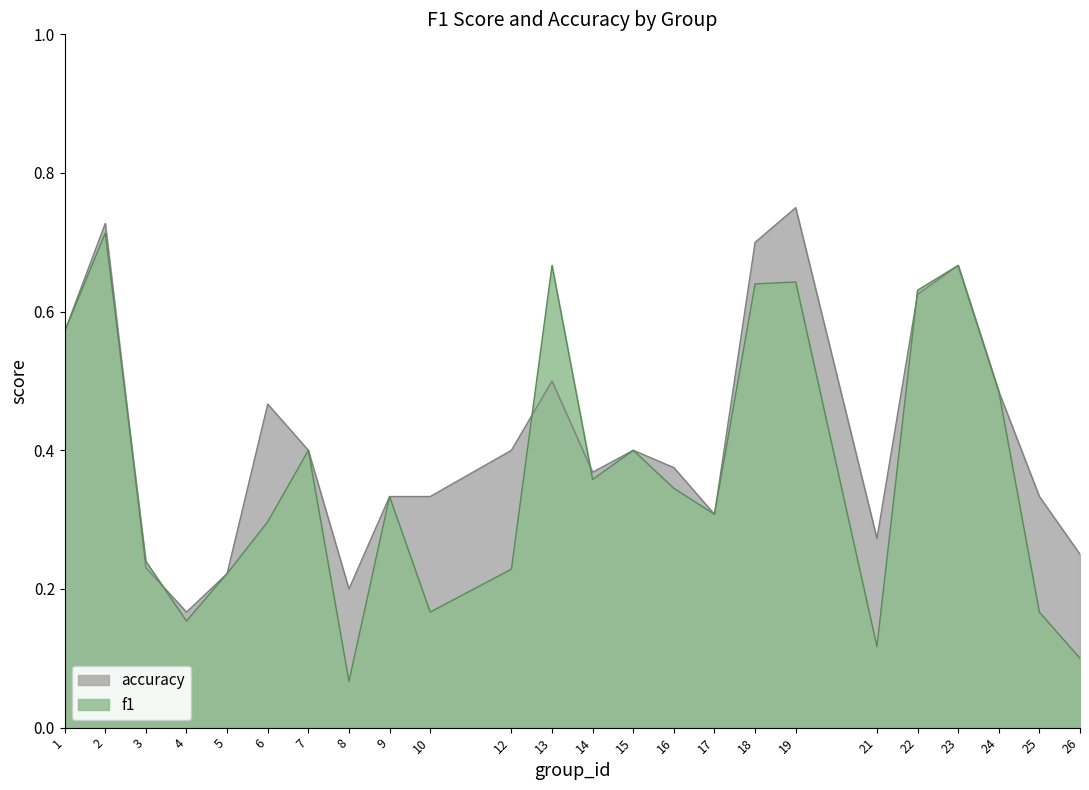

The value of accuracy at 9 is 0.1. True or false?

False